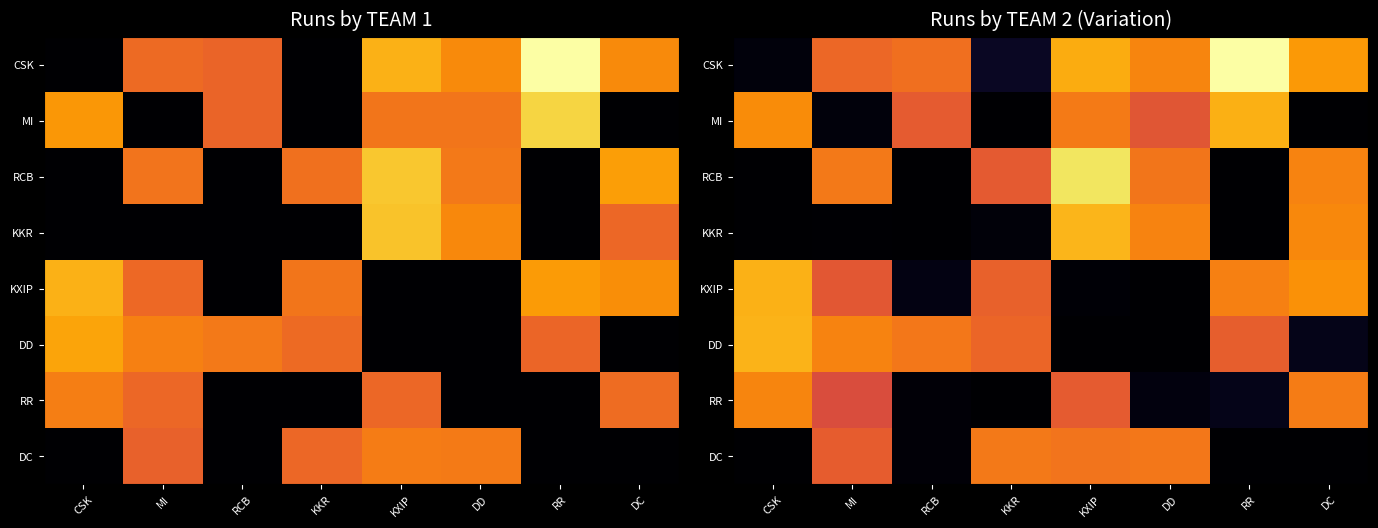

Rank the series by their maximum value, from lowest to highest.

DC, RR, MI, KXIP, DD, KKR, RCB, CSK